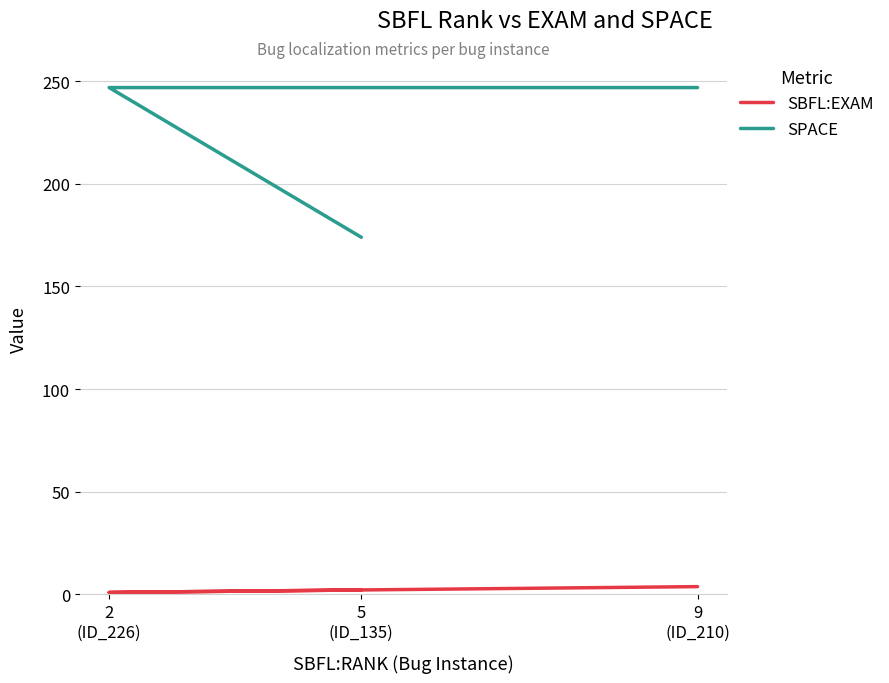

Which category has the highest value in the SPACE series?

2
(ID_226)